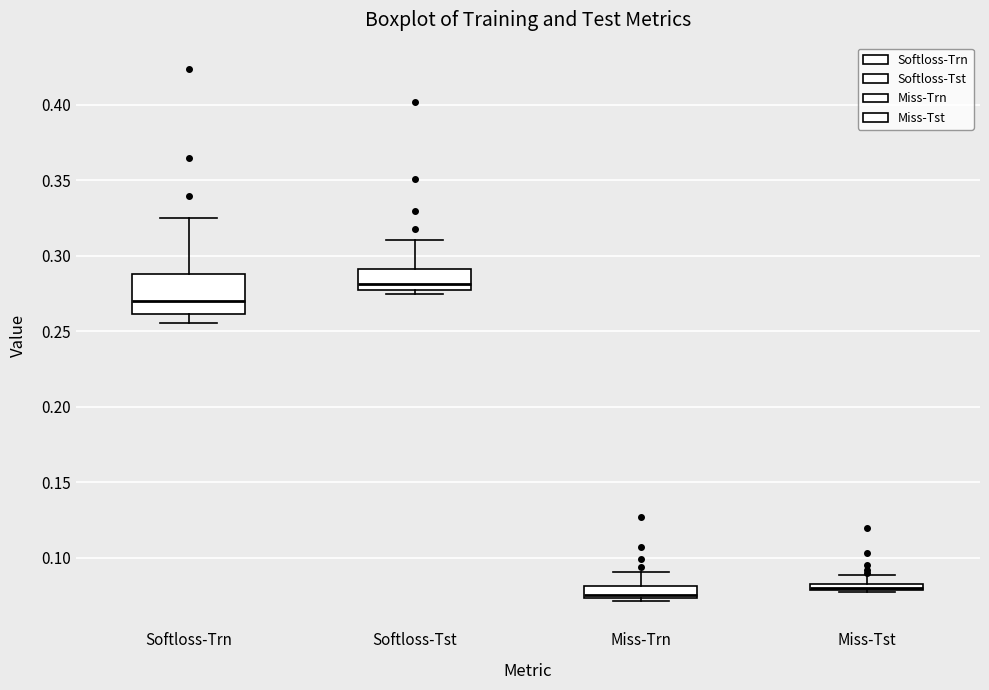

Where is the lower edge of the box for Miss-Trn on the y-axis? The values are not printed on the chart, so give them approximately, as read against the axis.

0.075